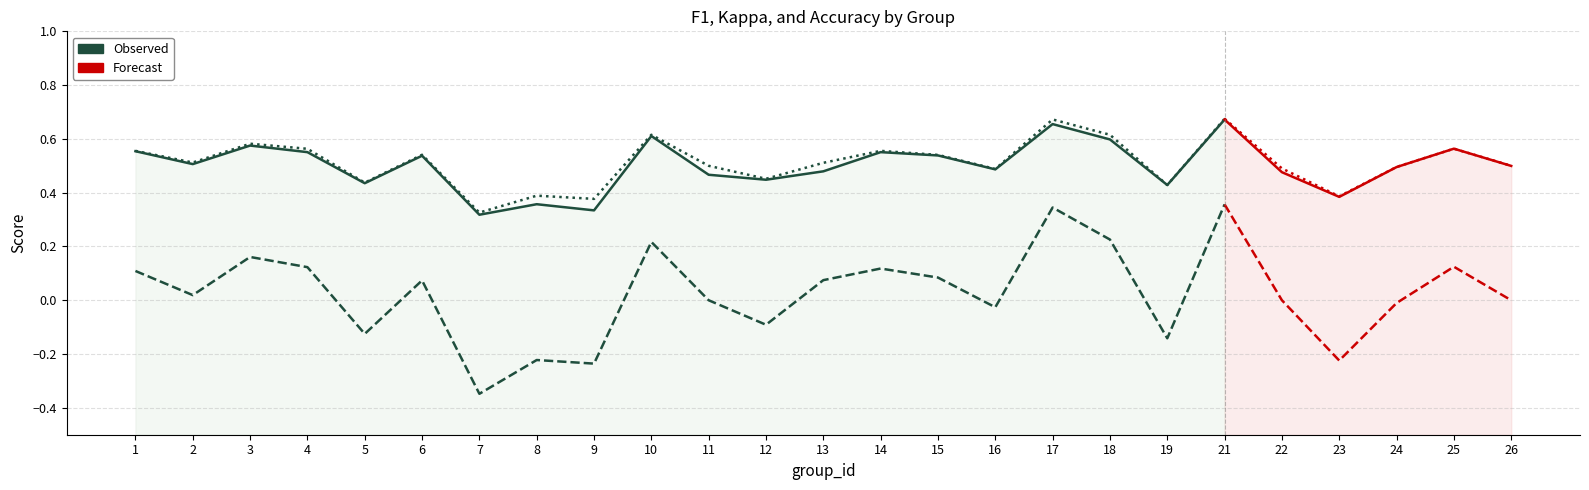

Is it true that f1 equals 0.4 at 1?

False